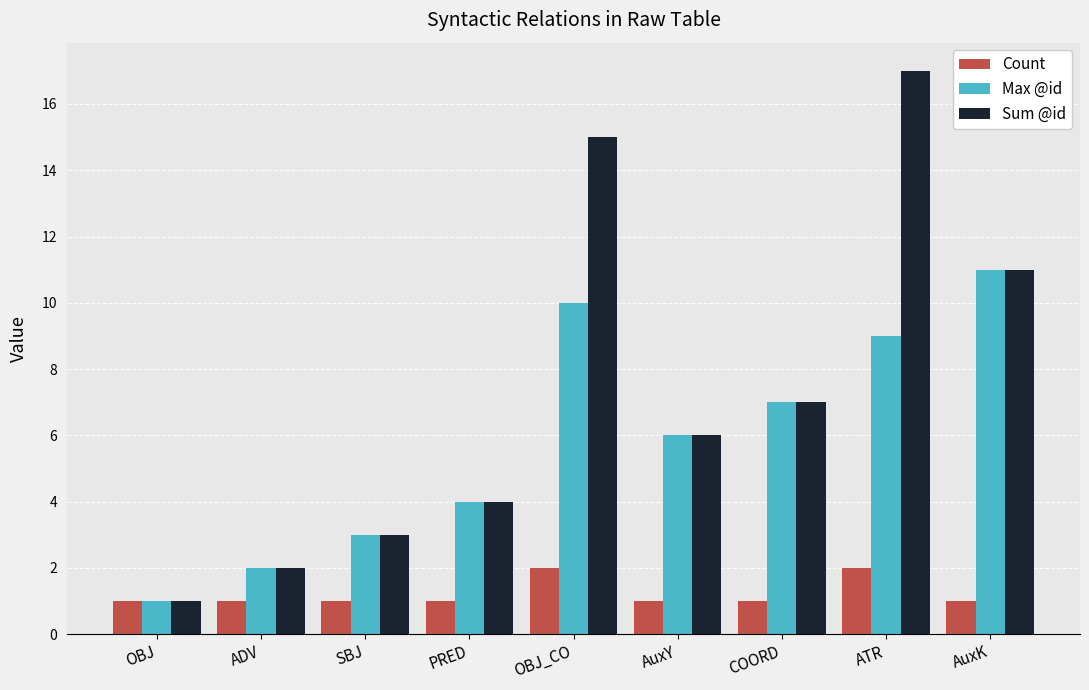

Which series has the widest spread of values?

Sum @id